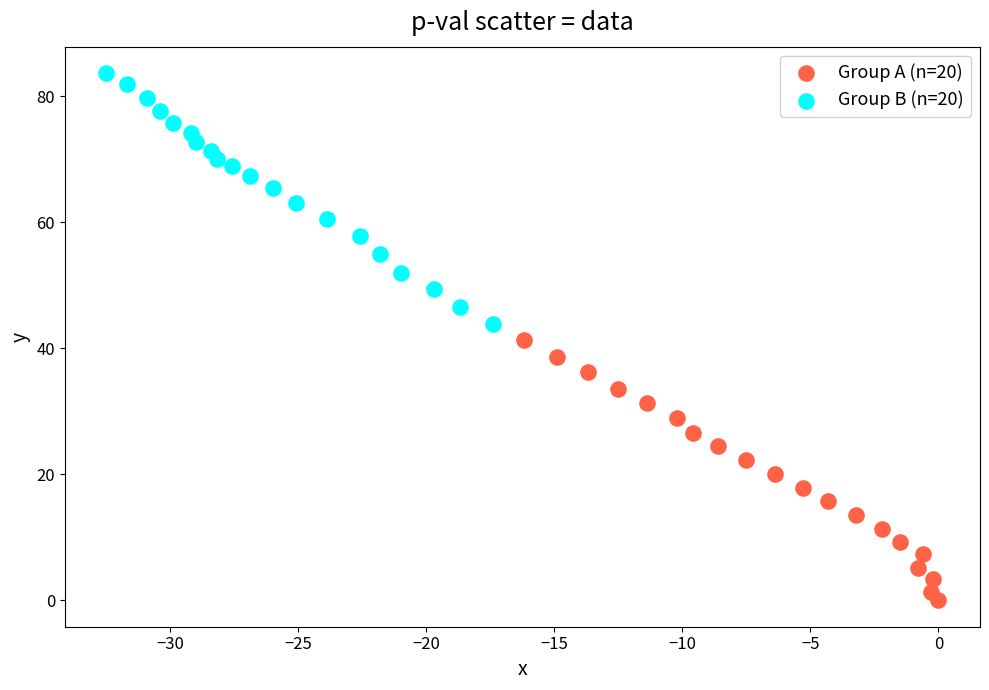

Which series reaches the maximum Y coordinate?

Group B (n=20)